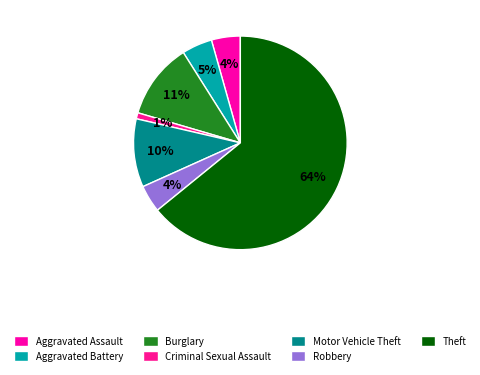

What is the largest slice in the pie chart?

Theft